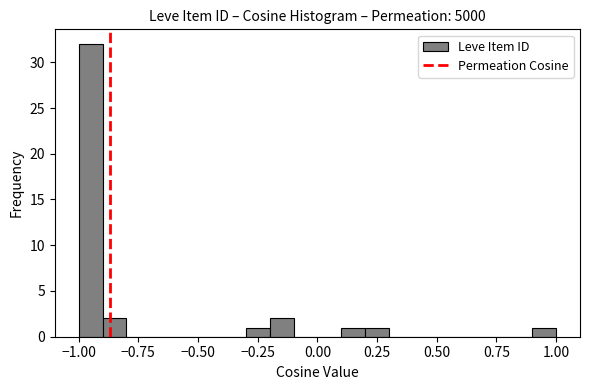

Read against the x-axis, roughly where is the centre of the tallest bar?

-0.95